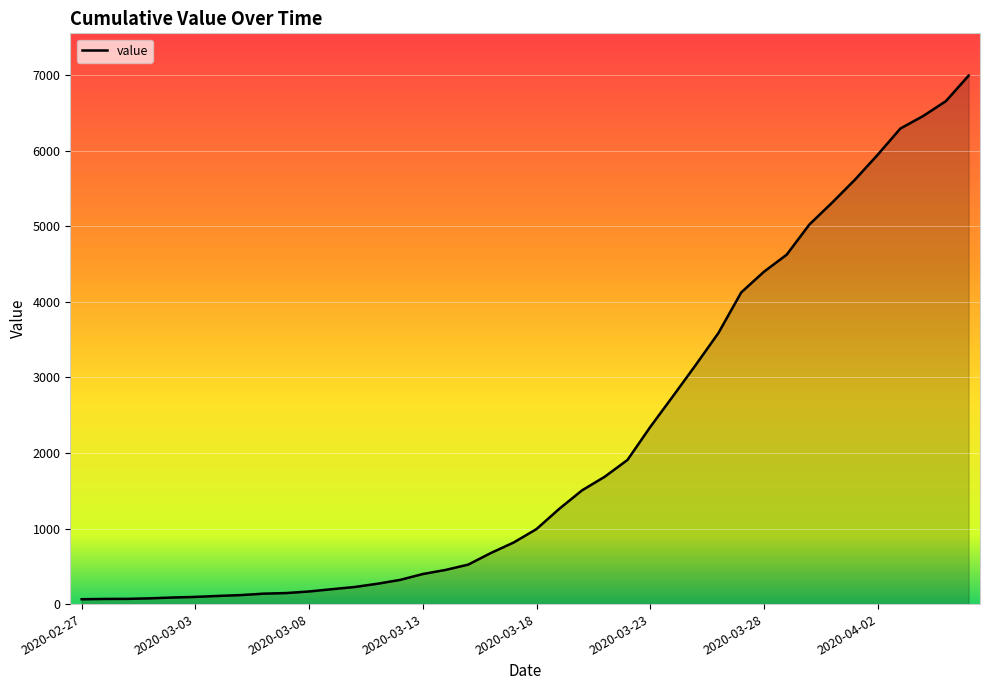

What is the difference between the maximum and minimum values?

6931